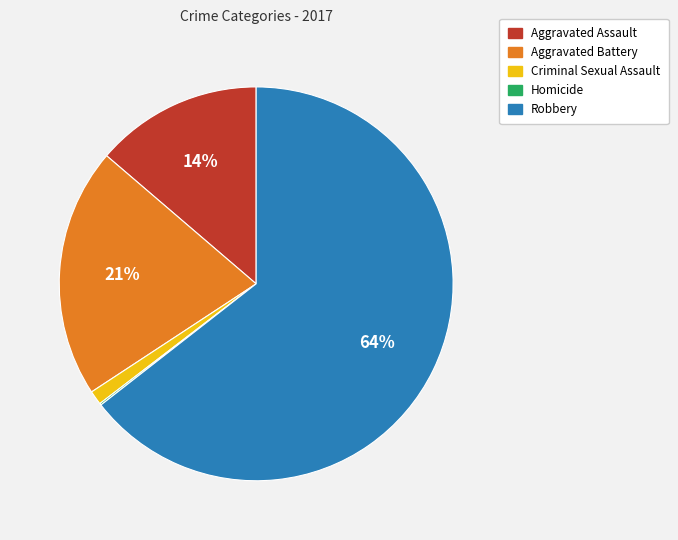

Which has a higher value, Aggravated Assault or Aggravated Battery?

Aggravated Battery